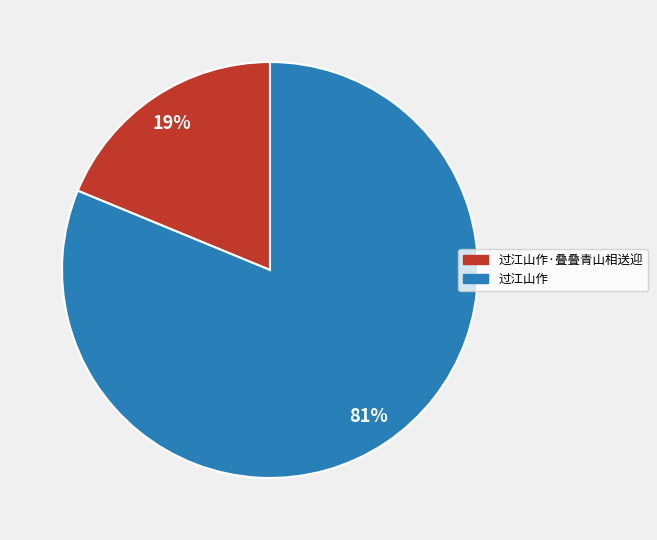

Between 过江山作·叠叠青山相送迎 and 过江山作, which is larger?

过江山作